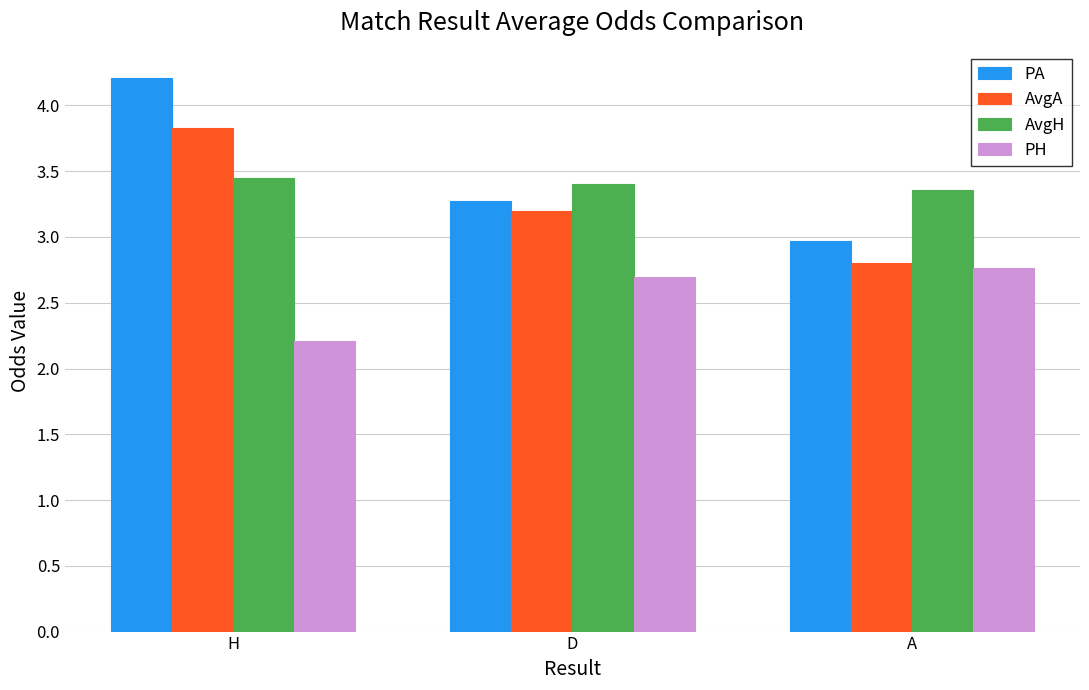

Count the PA values in the range 2 to 4.

2